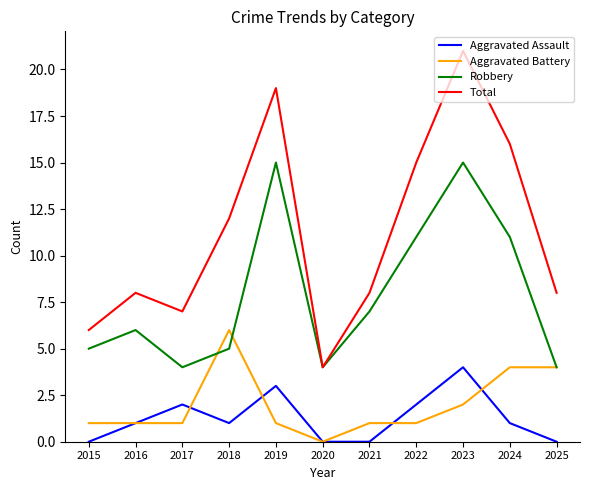

Reading left to right, what are all the values shown in this chart?

Aggravated Assault: 2015=0	2016=1	2017=2	2018=1	2019=3	2020=0	2021=0	2022=2	2023=4	2024=1	2025=0
Aggravated Battery: 2015=1	2016=1	2017=1	2018=6	2019=1	2020=0	2021=1	2022=1	2023=2	2024=4	2025=4
Robbery: 2015=5	2016=6	2017=4	2018=5	2019=15	2020=4	2021=7	2022=11	2023=15	2024=11	2025=4
Total: 2015=6	2016=8	2017=7	2018=12	2019=19	2020=4	2021=8	2022=15	2023=21	2024=16	2025=8